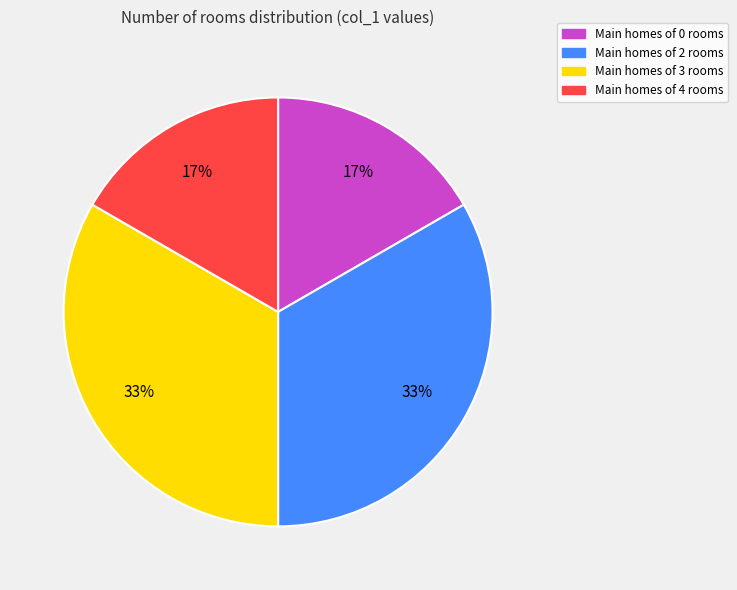

How many segments does this pie chart have?

4